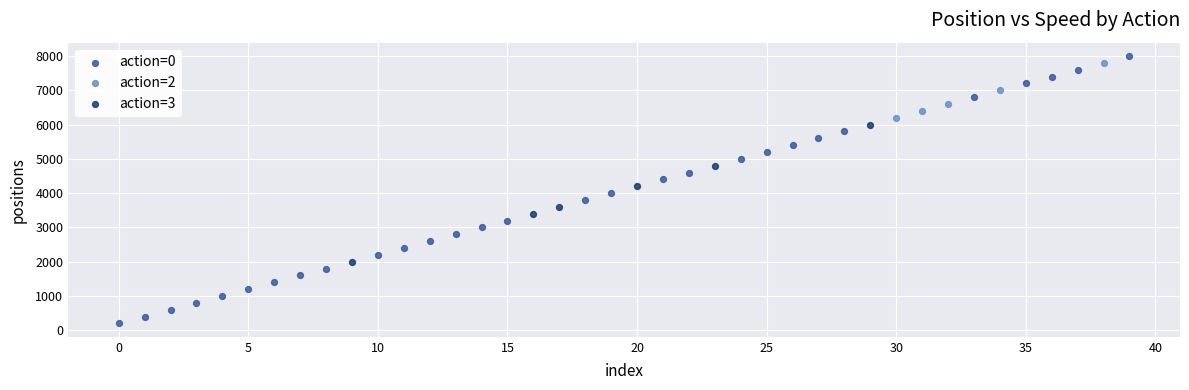

Which series has the widest spread of Y values?

action=0